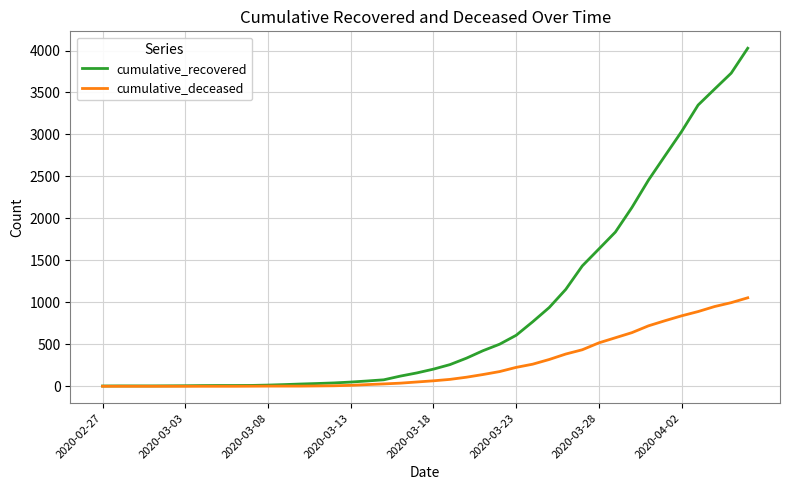

What is the difference between the maximum and minimum values in the cumulative_deceased series?

1054